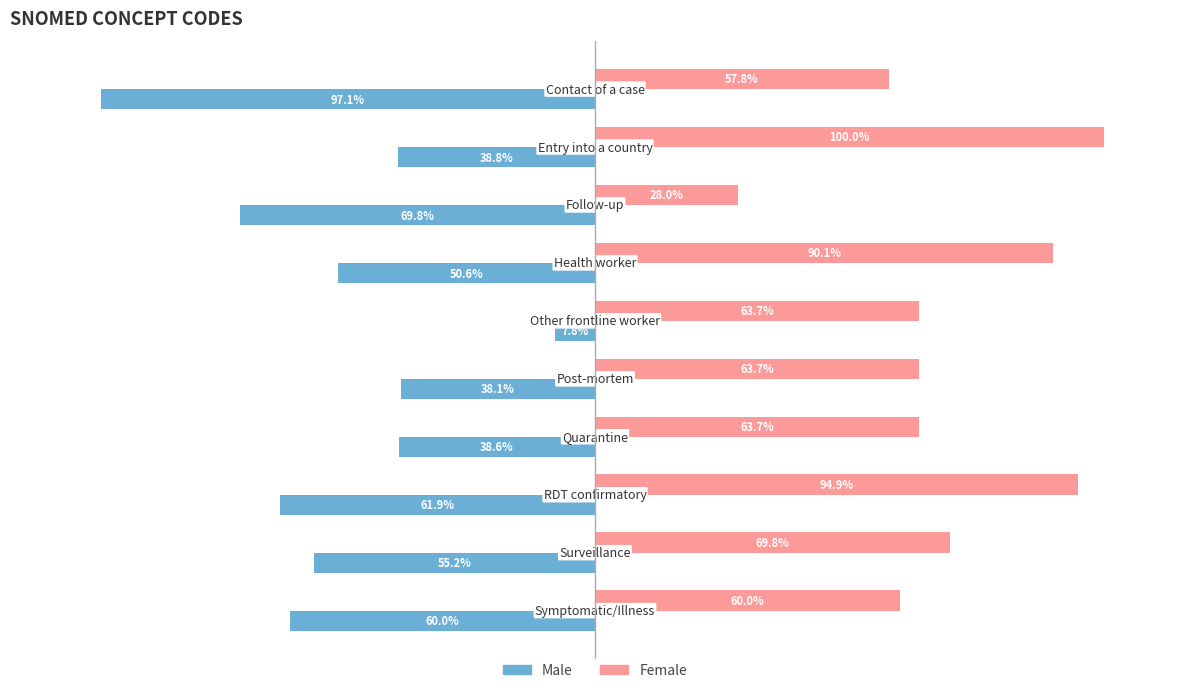

Which category has the lowest value across all series?

Contact of a case